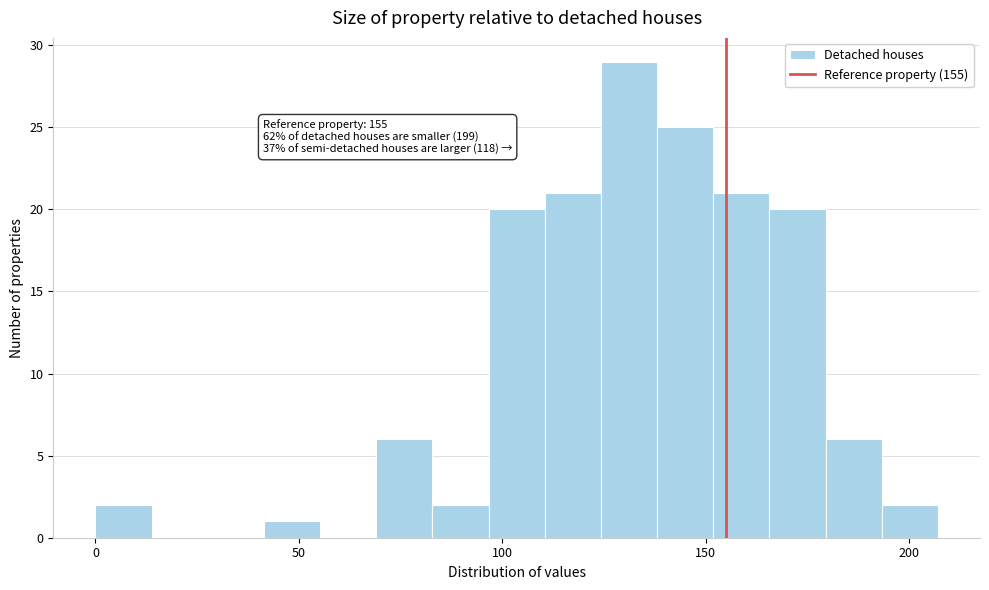

Read against the x-axis, roughly where is the centre of the tallest bar?

130